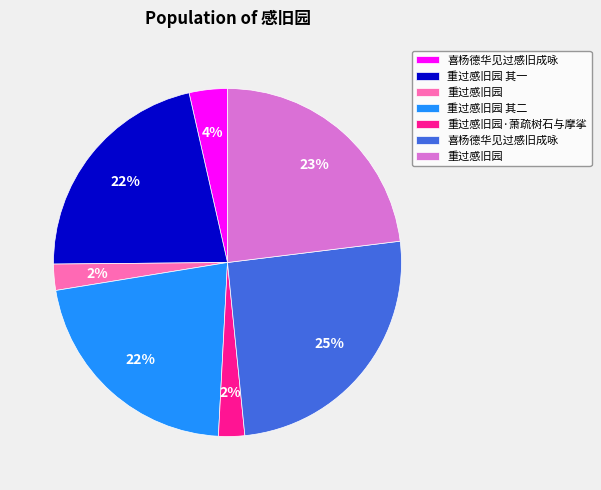

Is there a majority slice in this chart?

No